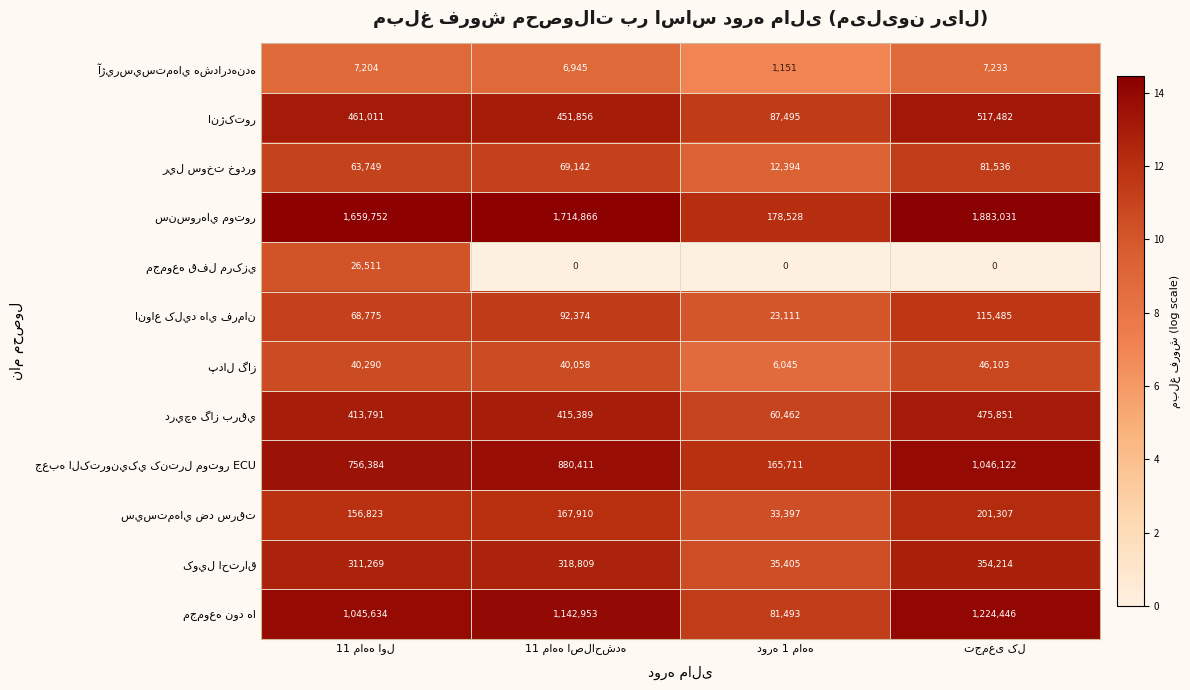

At how many categories does at least one series exceed 1185801?

3